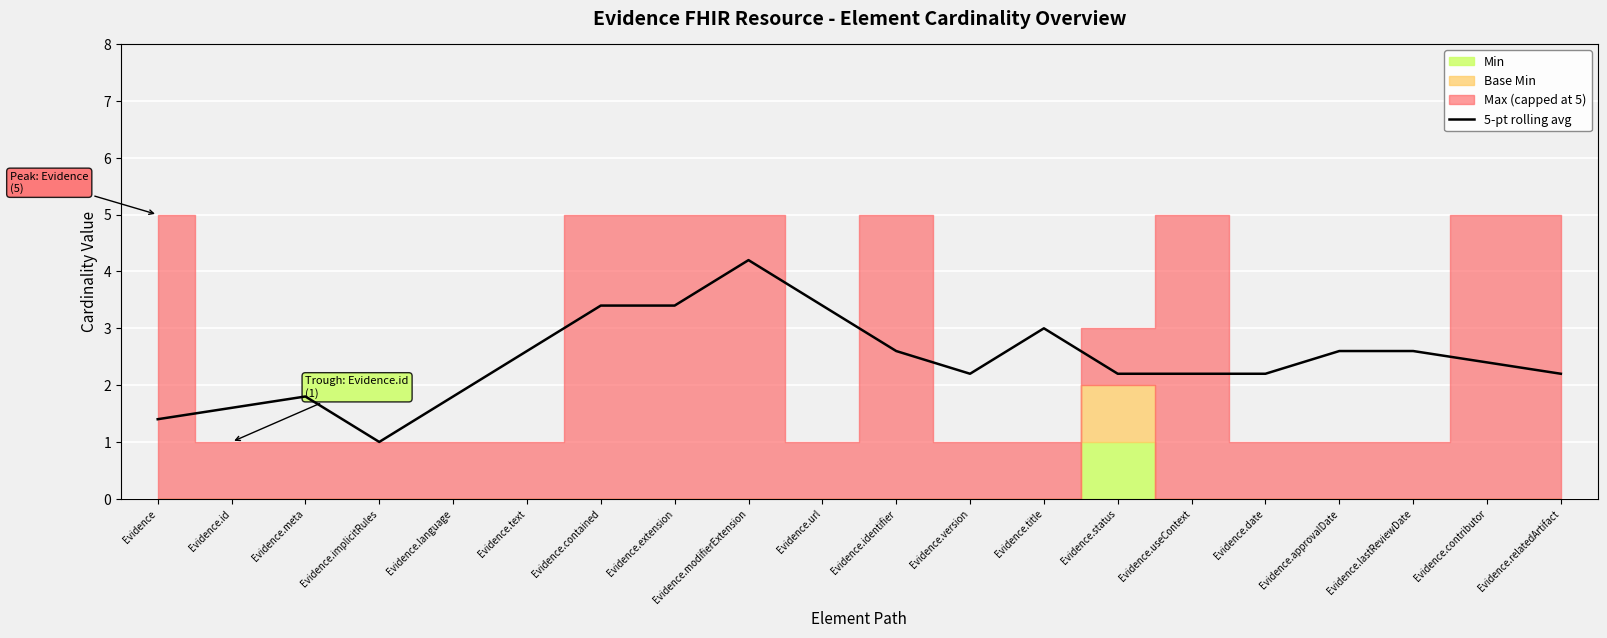

What is the change in value from Evidence.language to Evidence.text?

+0.8